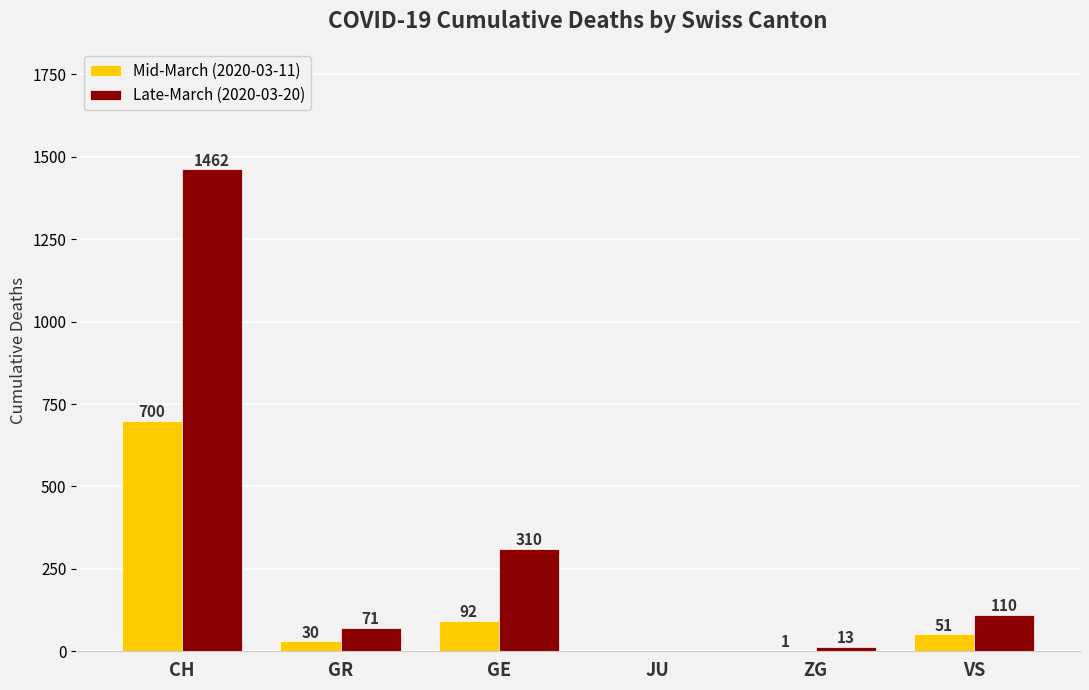

Reading left to right, extract all data points from this chart.

Mid-March (2020-03-11): 700	30	92	0	1	51
Late-March (2020-03-20): 1462	71	310	0	13	110